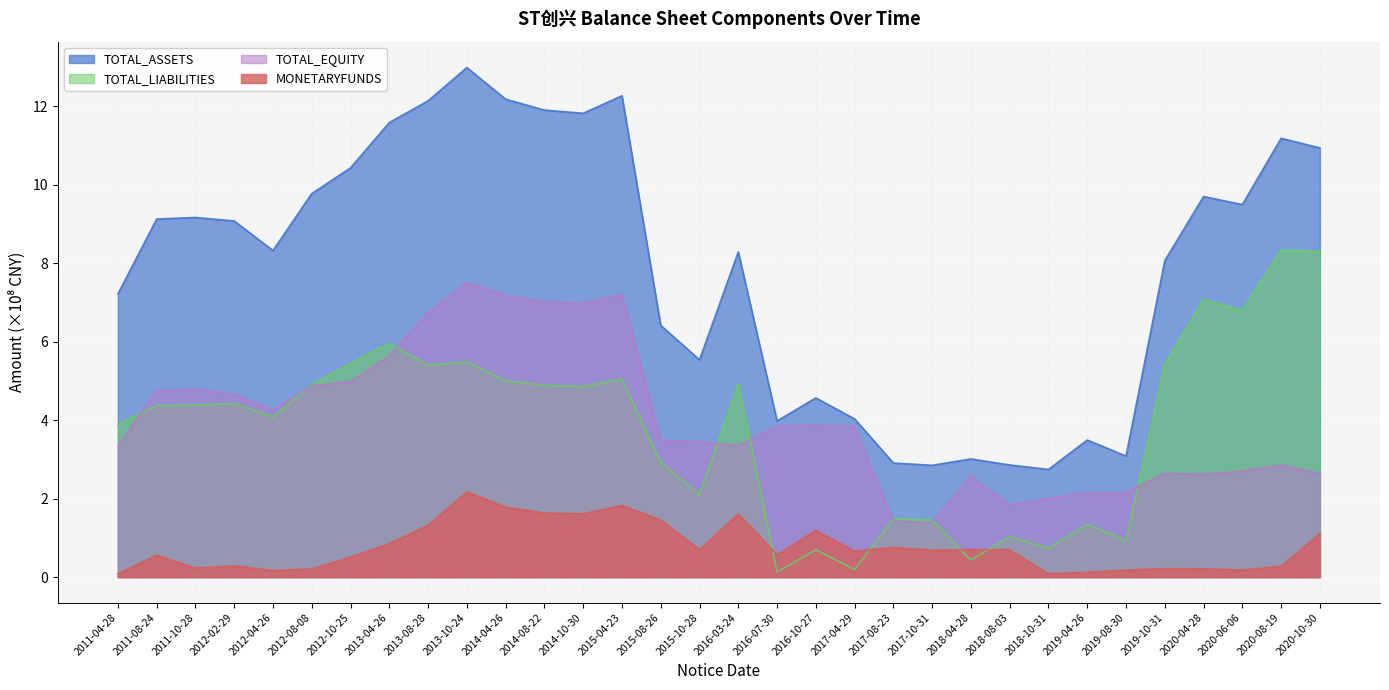

Count the number of data series in this chart.

4